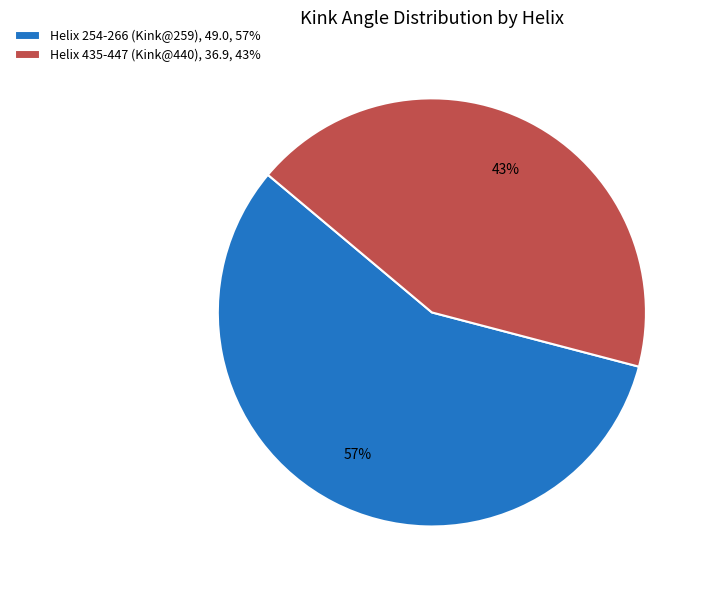

What is the largest slice in the pie chart?

Helix 254-266 (Kink@259)